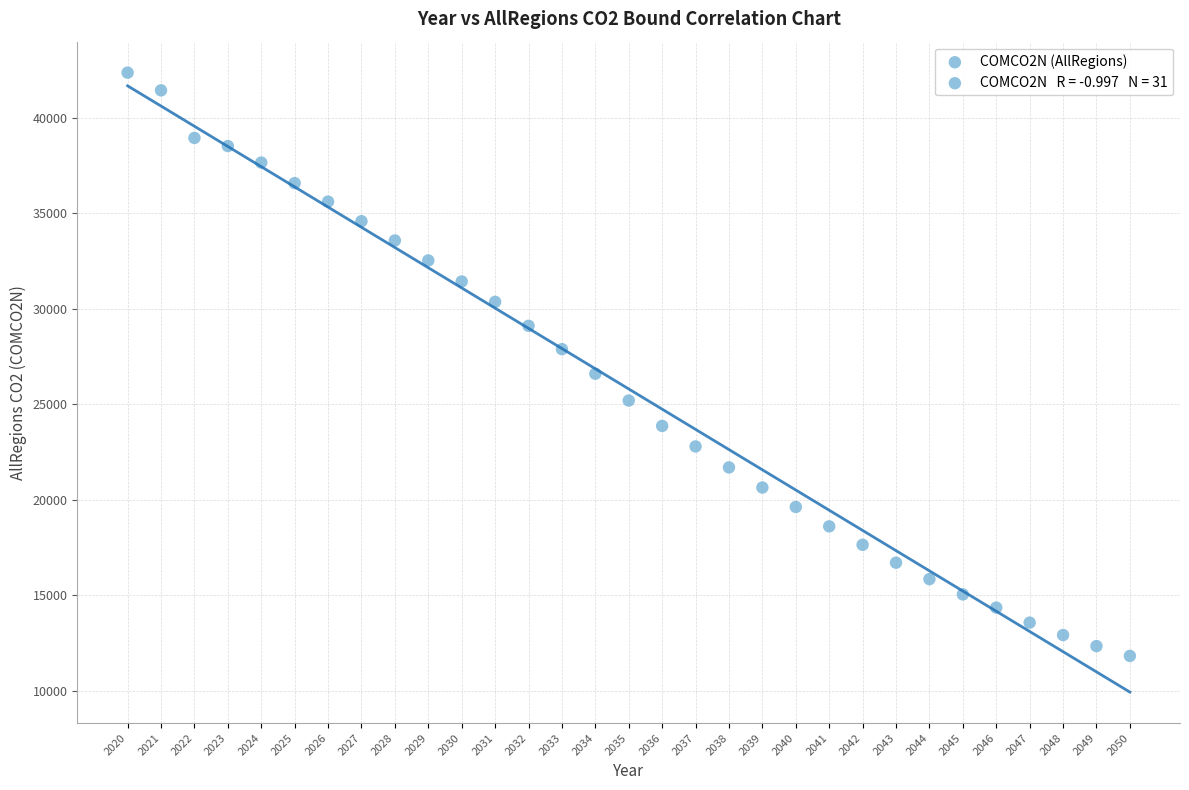

What is the range of Y values (max minus min)?

30542.8